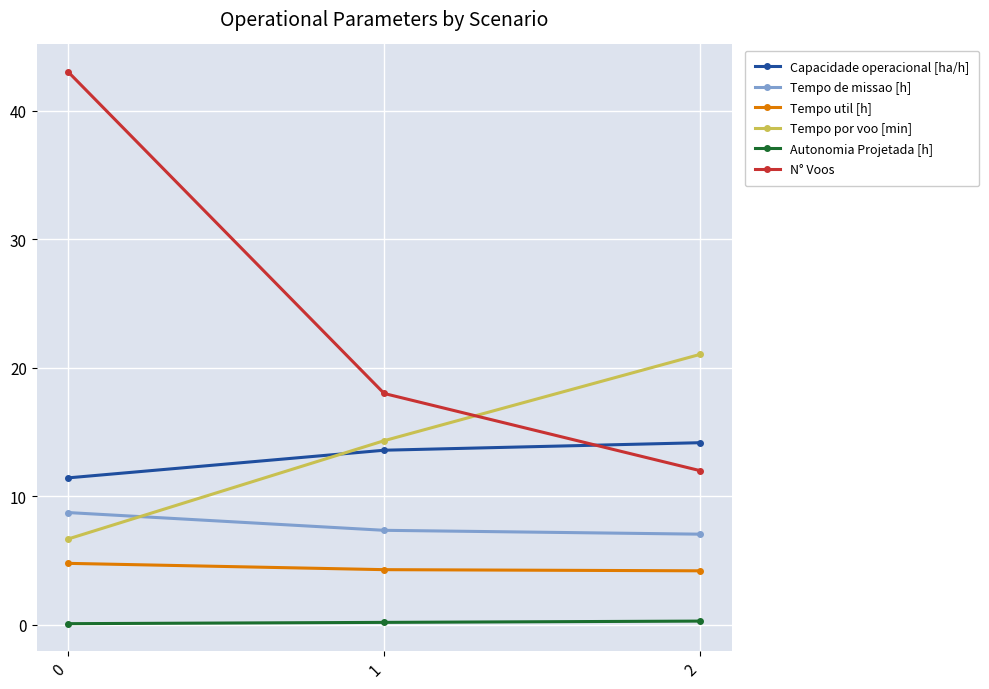

How many data points in Tempo por voo [min] are less than 14?

1